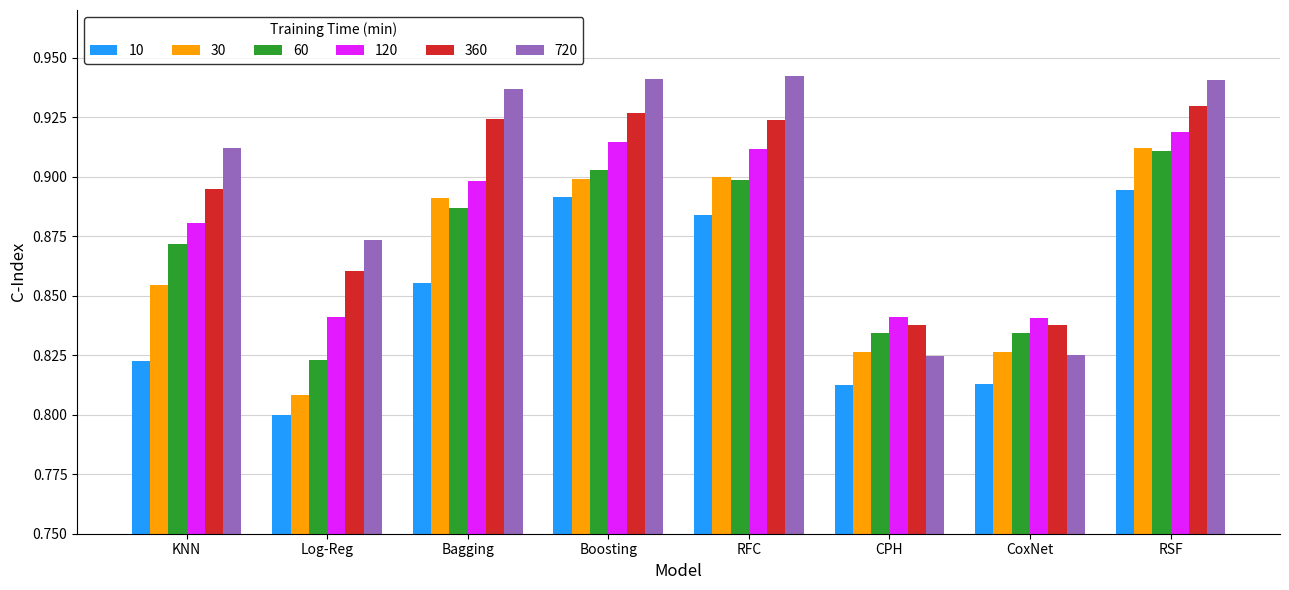

At which category is the sum across all series the highest?

RSF